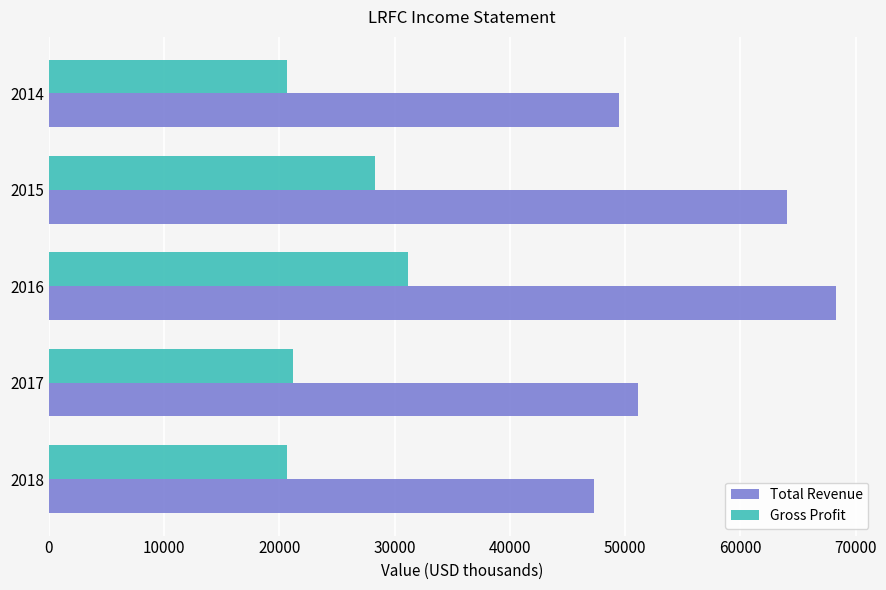

The value of Total Revenue at 2018 is 29735. True or false?

False